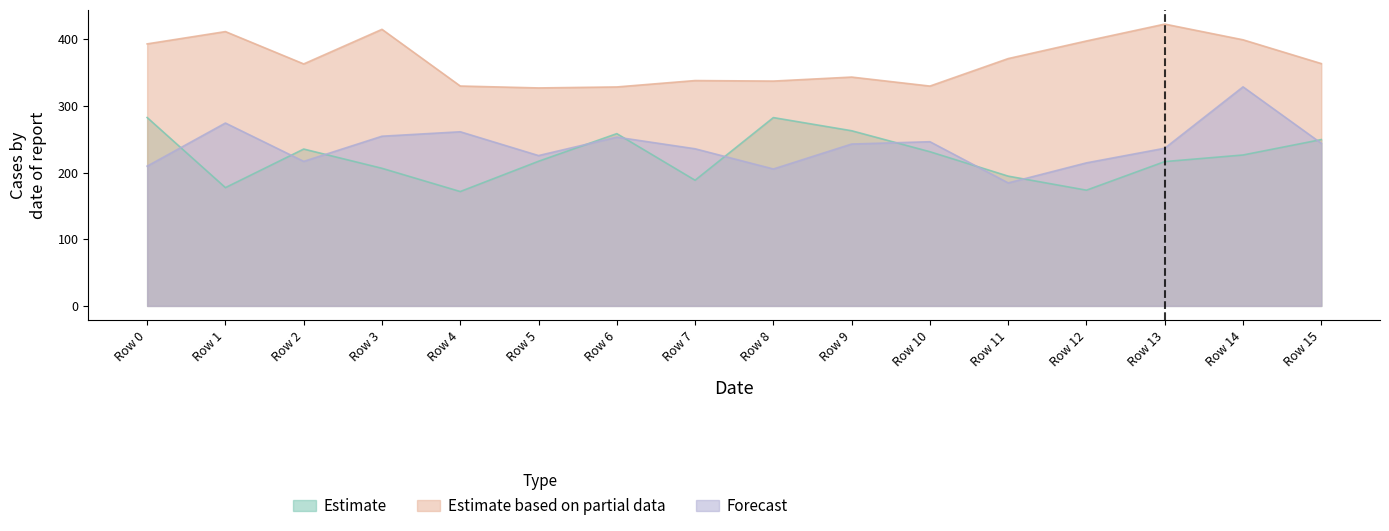

Read the Forecast value at Row 13.

236.6